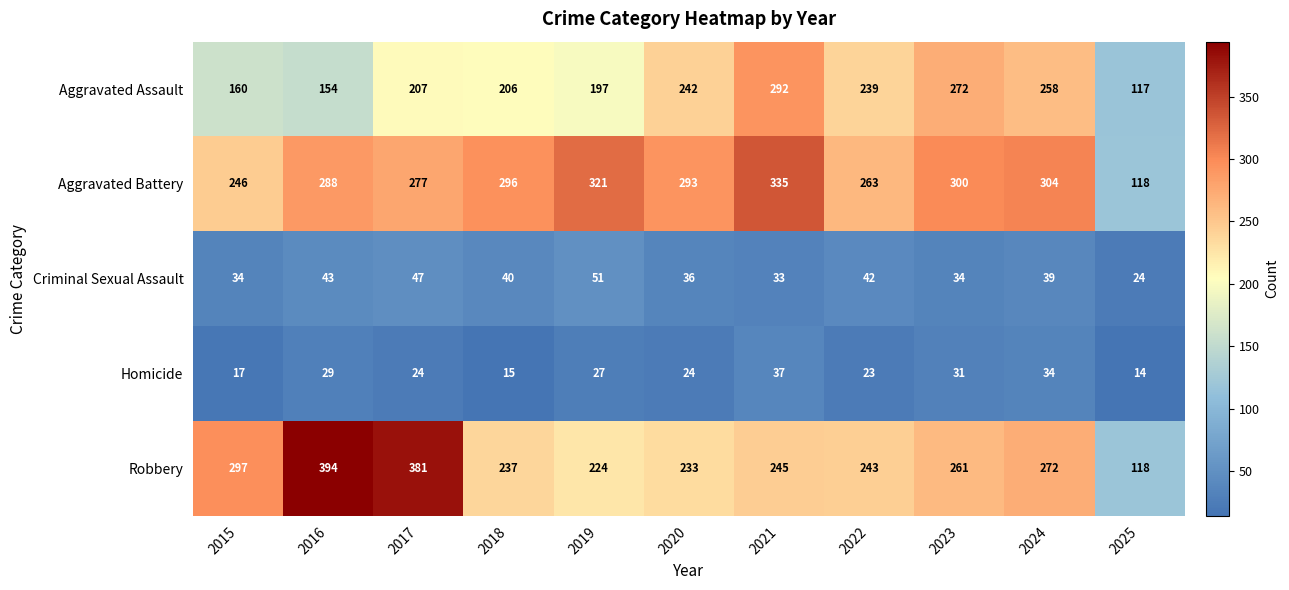

How many data points in Robbery are less than 245?

5